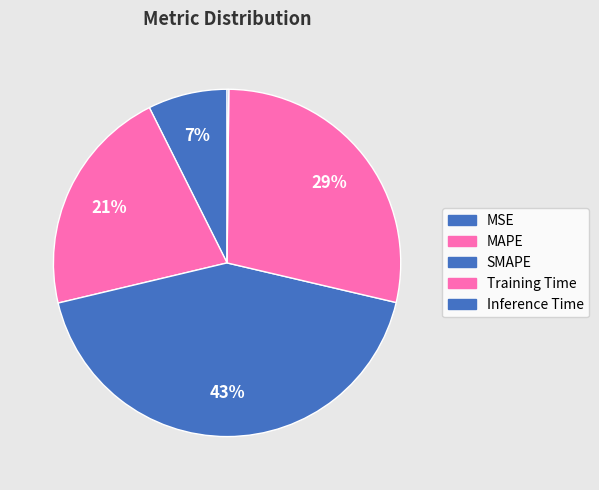

True or false: Training Time accounts for 21% of the total.

False